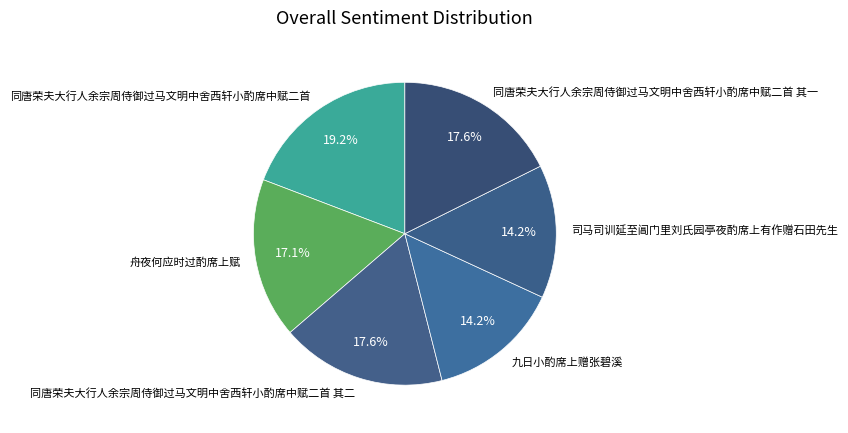

Is 同唐荣夫大行人余宗周侍御过马文明中舍西轩小酌席中赋二首 其二 the majority of the pie?

No